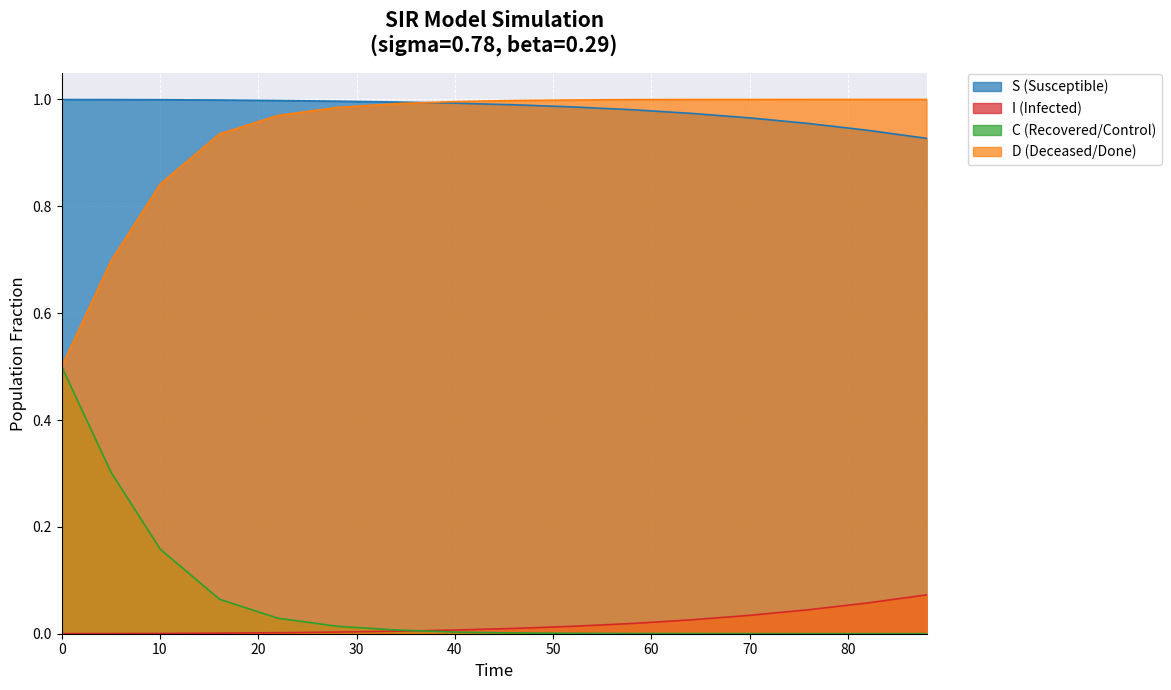

List the series in order of their peak value, lowest first.

I, C, S, D